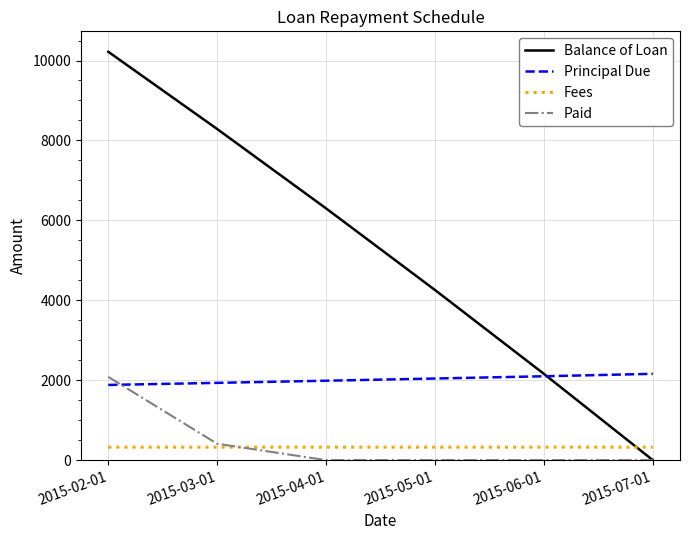

At 2015-05-01, list the series in order from largest to smallest.

Balance of Loan, Principal Due, Fees, Paid